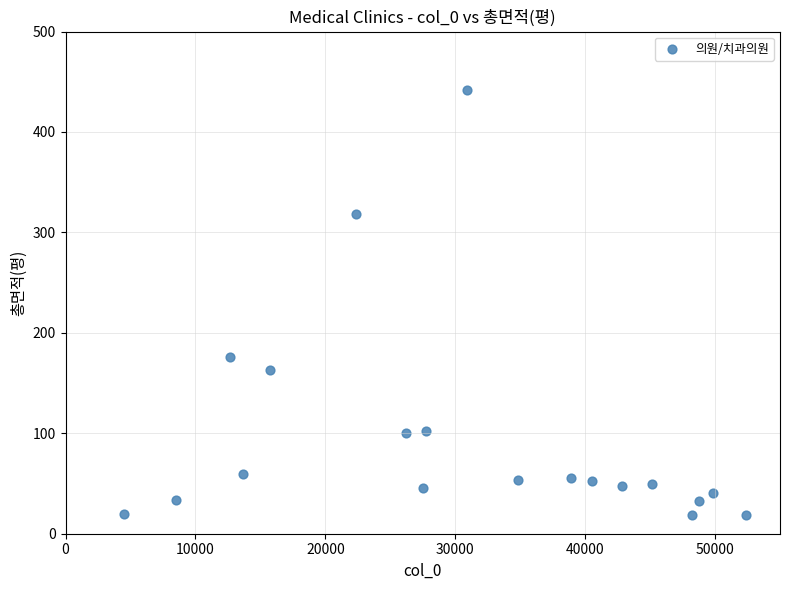

What is the range of Y values (max minus min)?

423.7